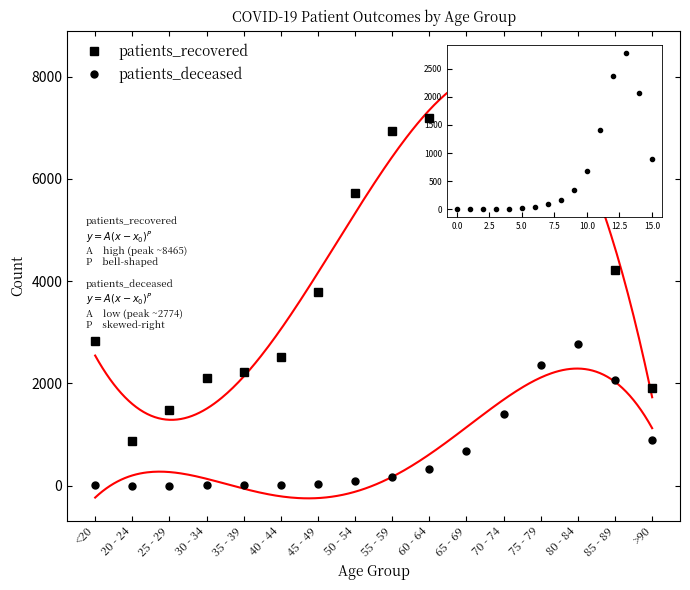

What is the label of the 2nd point from the left?

20 - 24